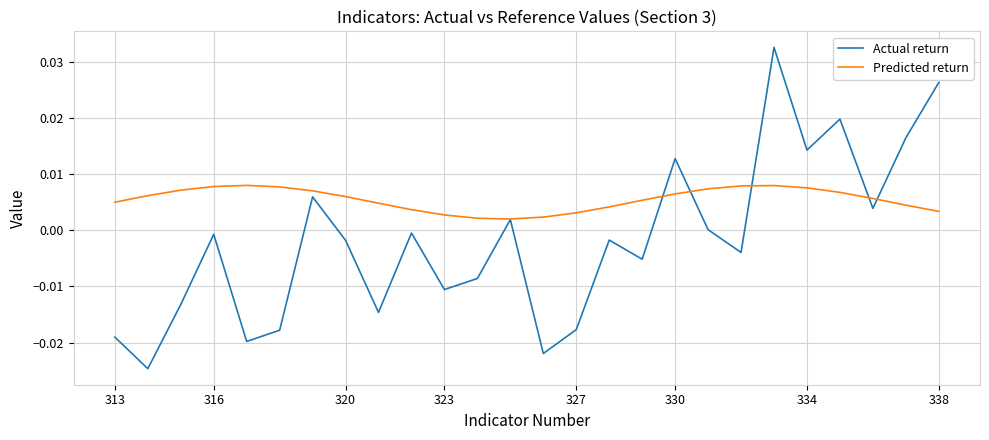

Rank the series by their maximum value, from lowest to highest.

Predicted return, Actual return